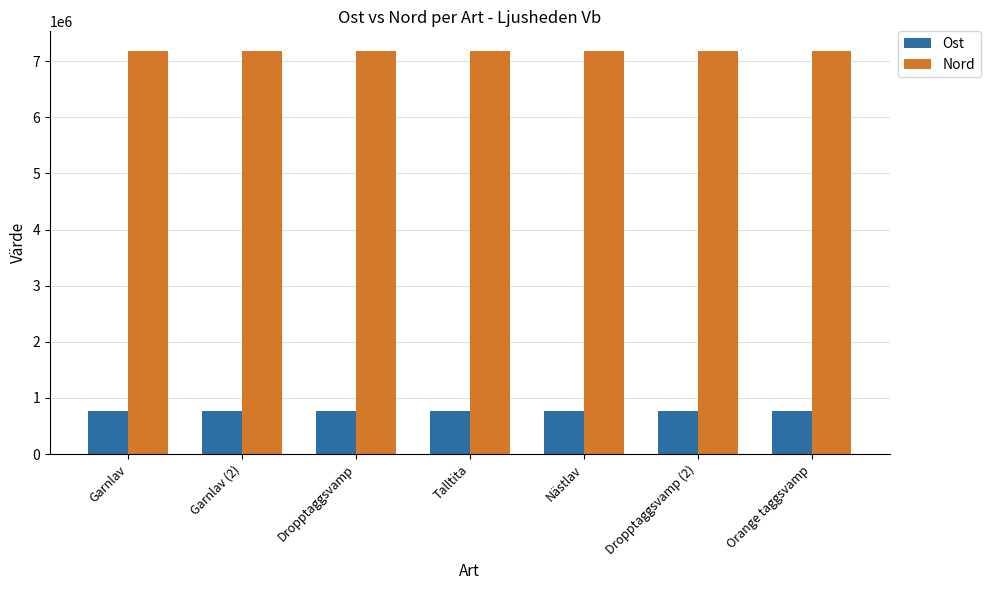

List the series in order of their peak value, highest first.

Nord, Ost